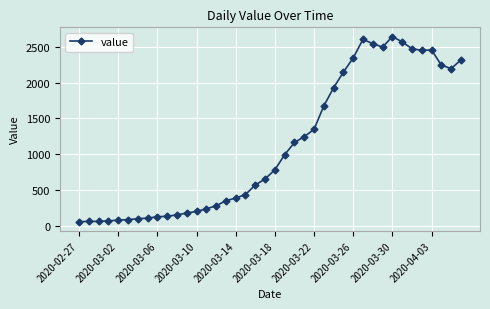

True or false: there are more than 2 points higher than both neighbors.

True